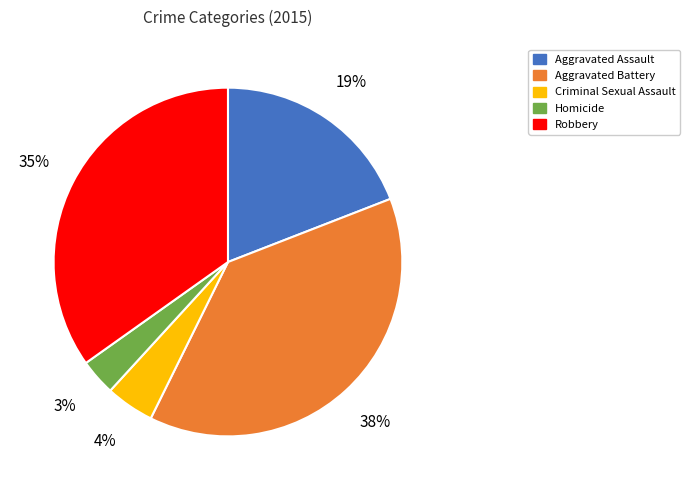

True or false: Aggravated Assault accounts for 19% of the total.

True